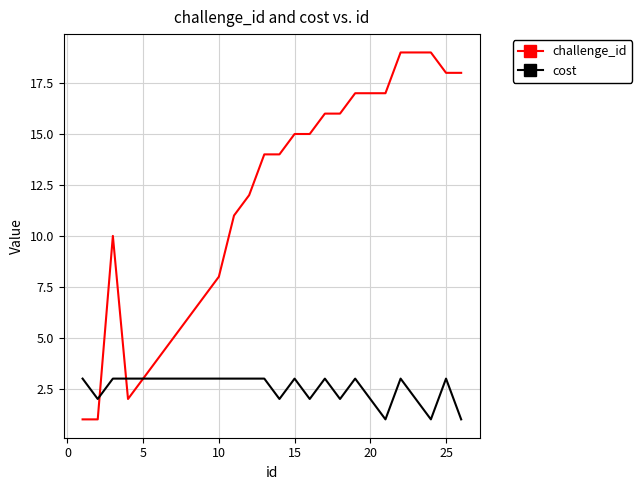

Which series has the widest spread of values?

challenge_id